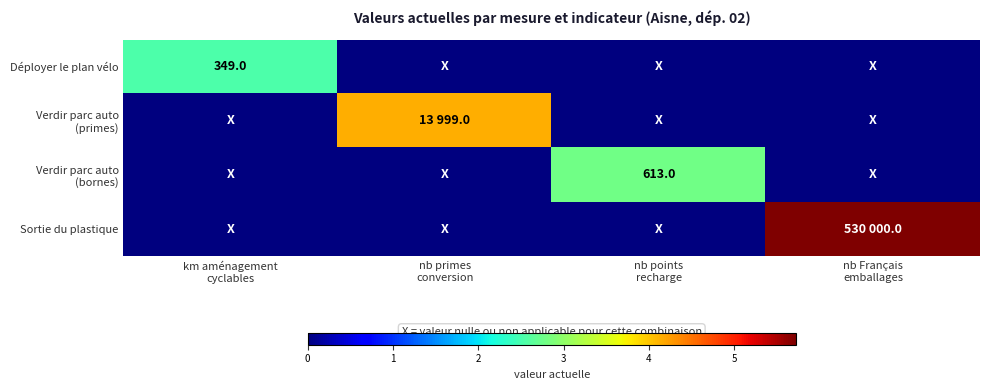

List the series in order of their peak value, highest first.

Sortie du plastique, Verdir parc auto (primes), Verdir parc auto (bornes), Déployer le plan vélo